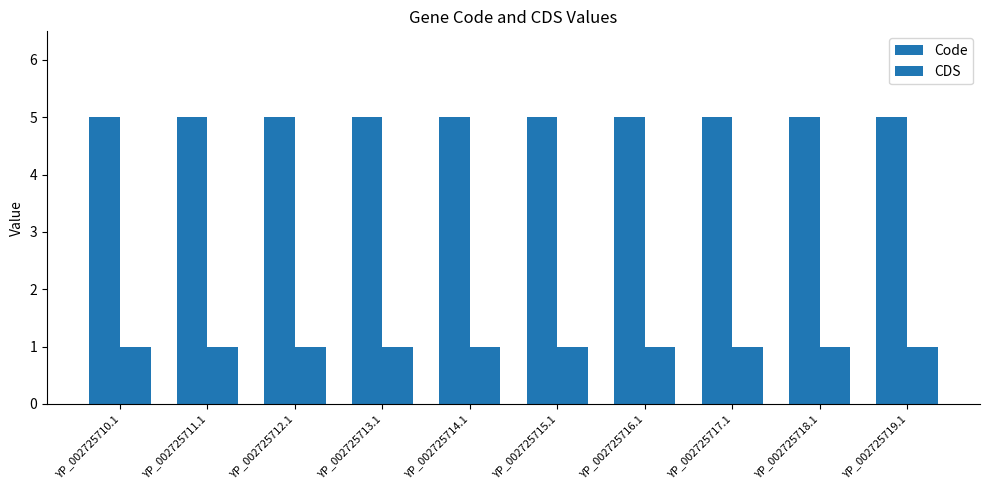

What is the sum of all CDS values?

10